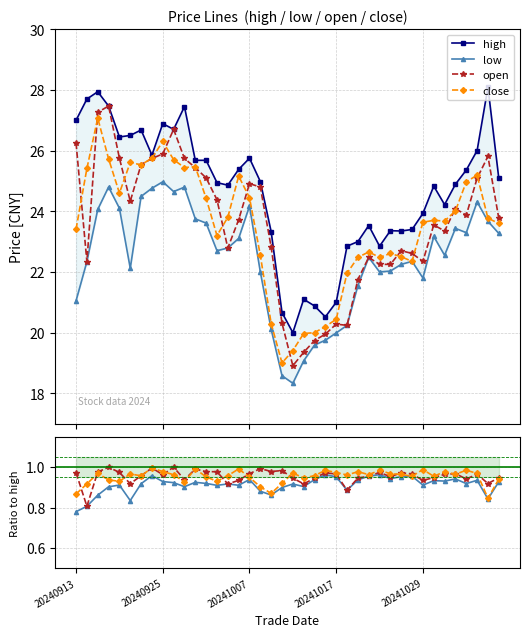

How many lines are shown in the chart?

4